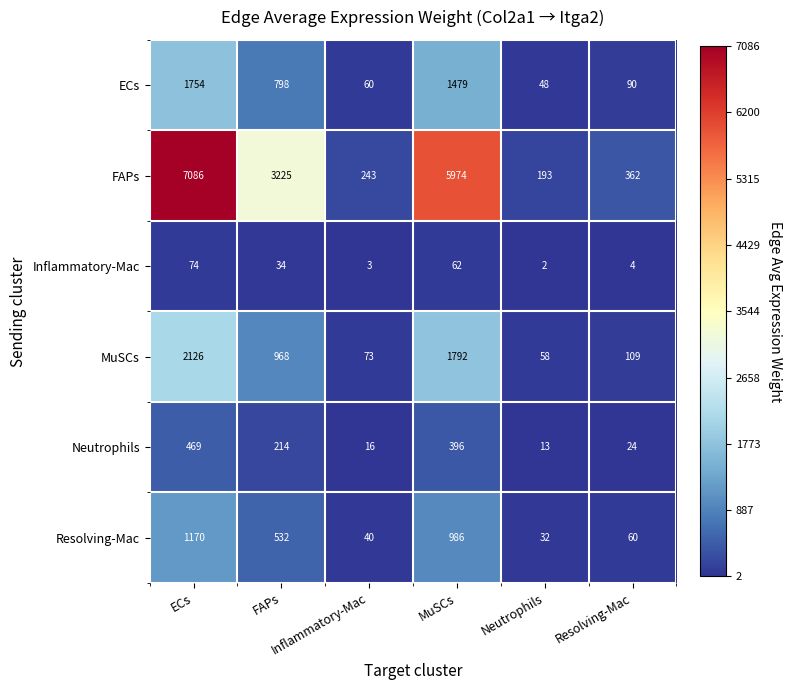

What is the maximum value shown in the chart?

7086